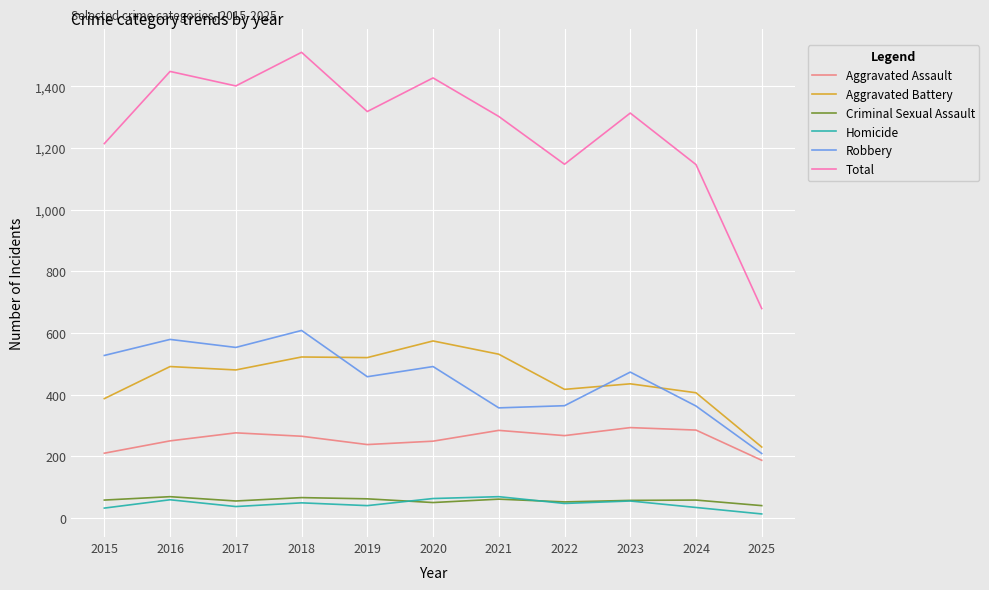

True or false: Aggravated Battery and Aggravated Assault cross at least once.

False